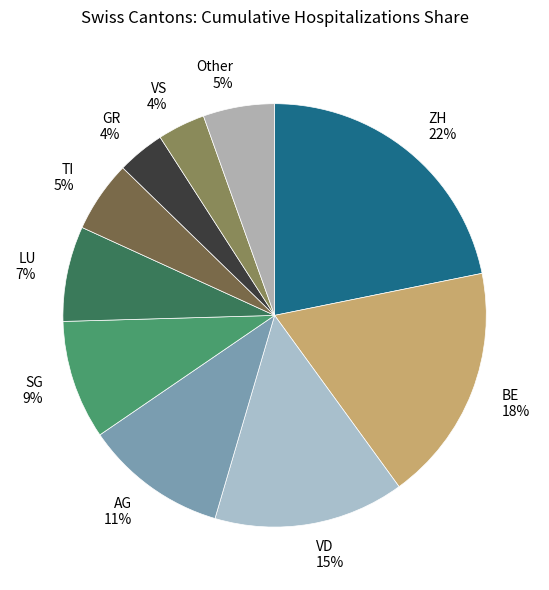

Combined, do GR and VD account for over 50%?

No